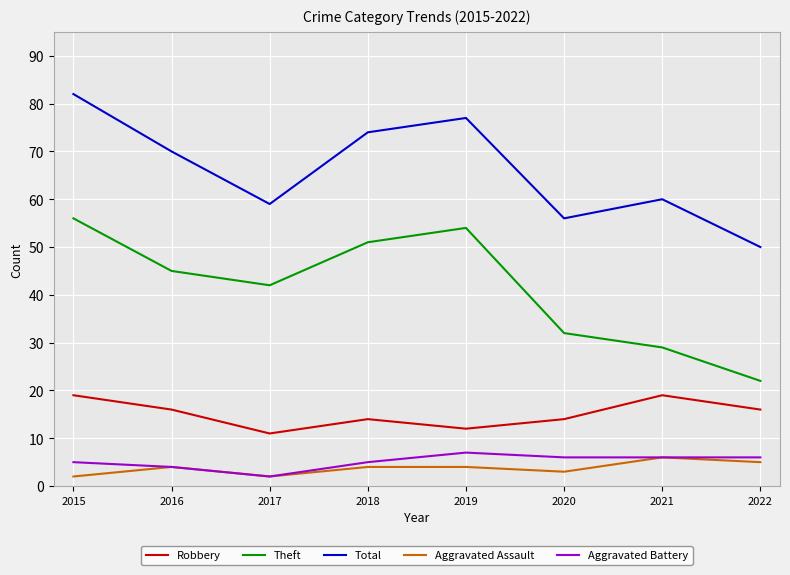

Where is the first local maximum for Aggravated Assault?

2016